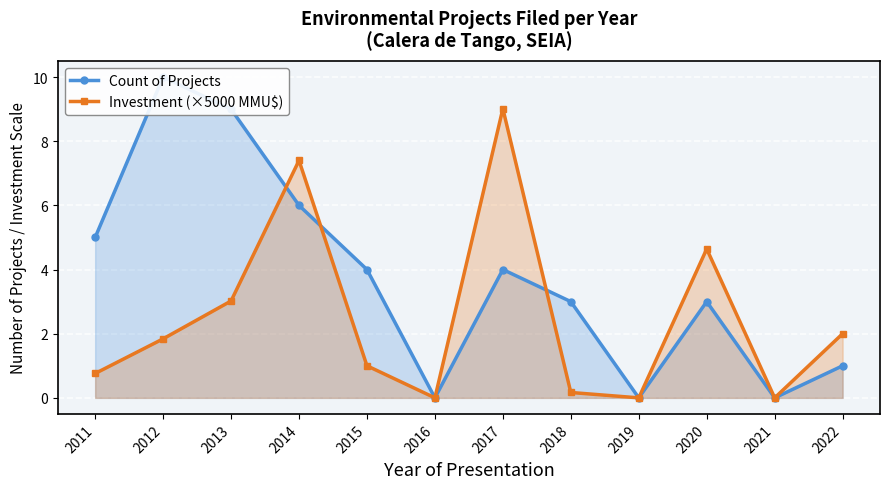

Is it true that Investment (×5000 MMU$) equals 4.4 at 2013?

False